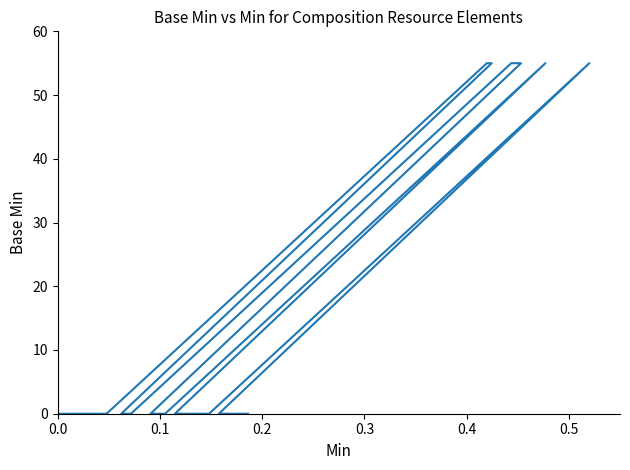

True or false: the data shows 23 at 33.

False